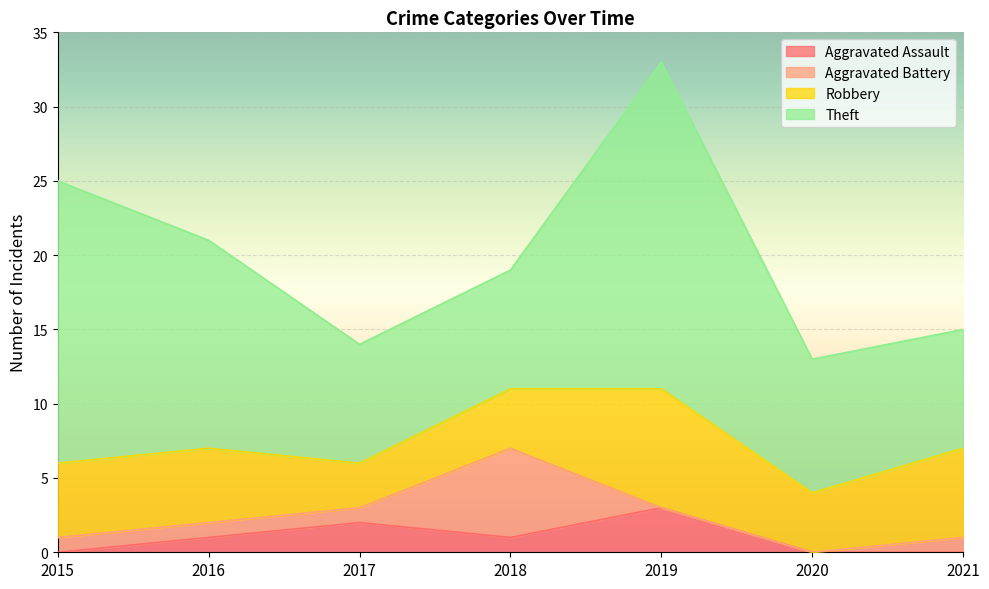

What is the average value of the Theft series?

13